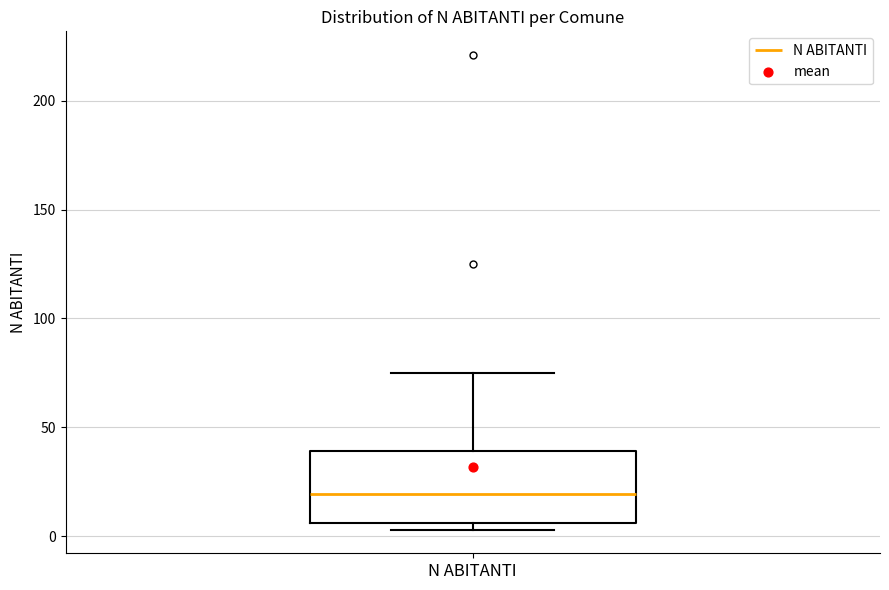

Read this box plot against the y-axis: the position of the median line, the range covered by the box, and the ends of both whiskers. The values are not printed on the chart, so give them approximately, as read against the axis.

median 20, box 5 to 40, whiskers 5 (just below the box's lower edge) to 75